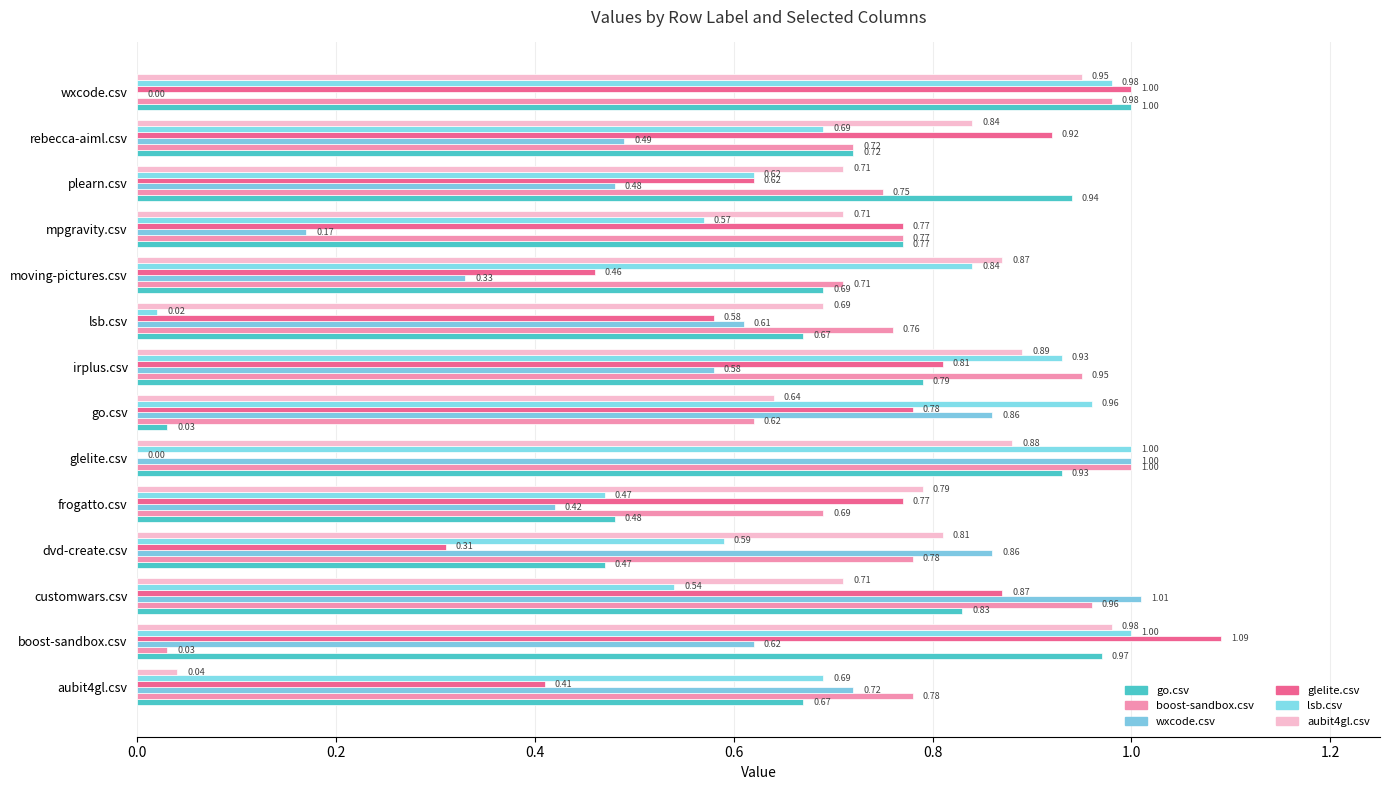

How many distinct data groups are displayed?

6